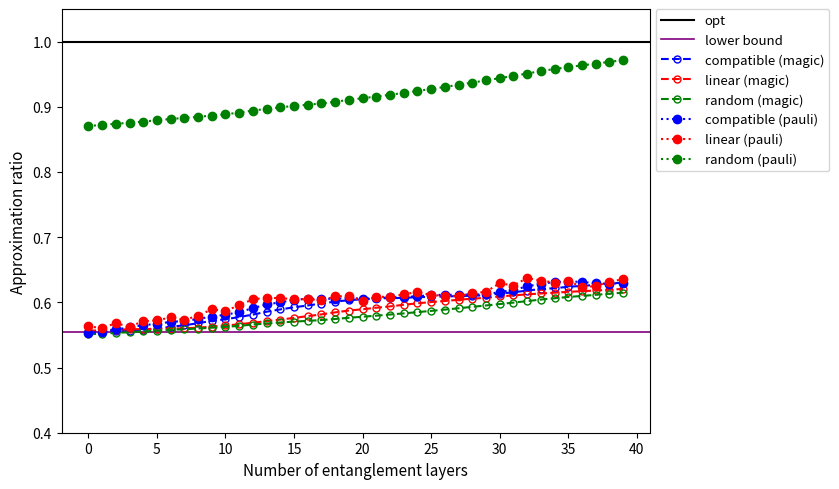

The col_5 series shows 0.8 at 29. True or false?

False